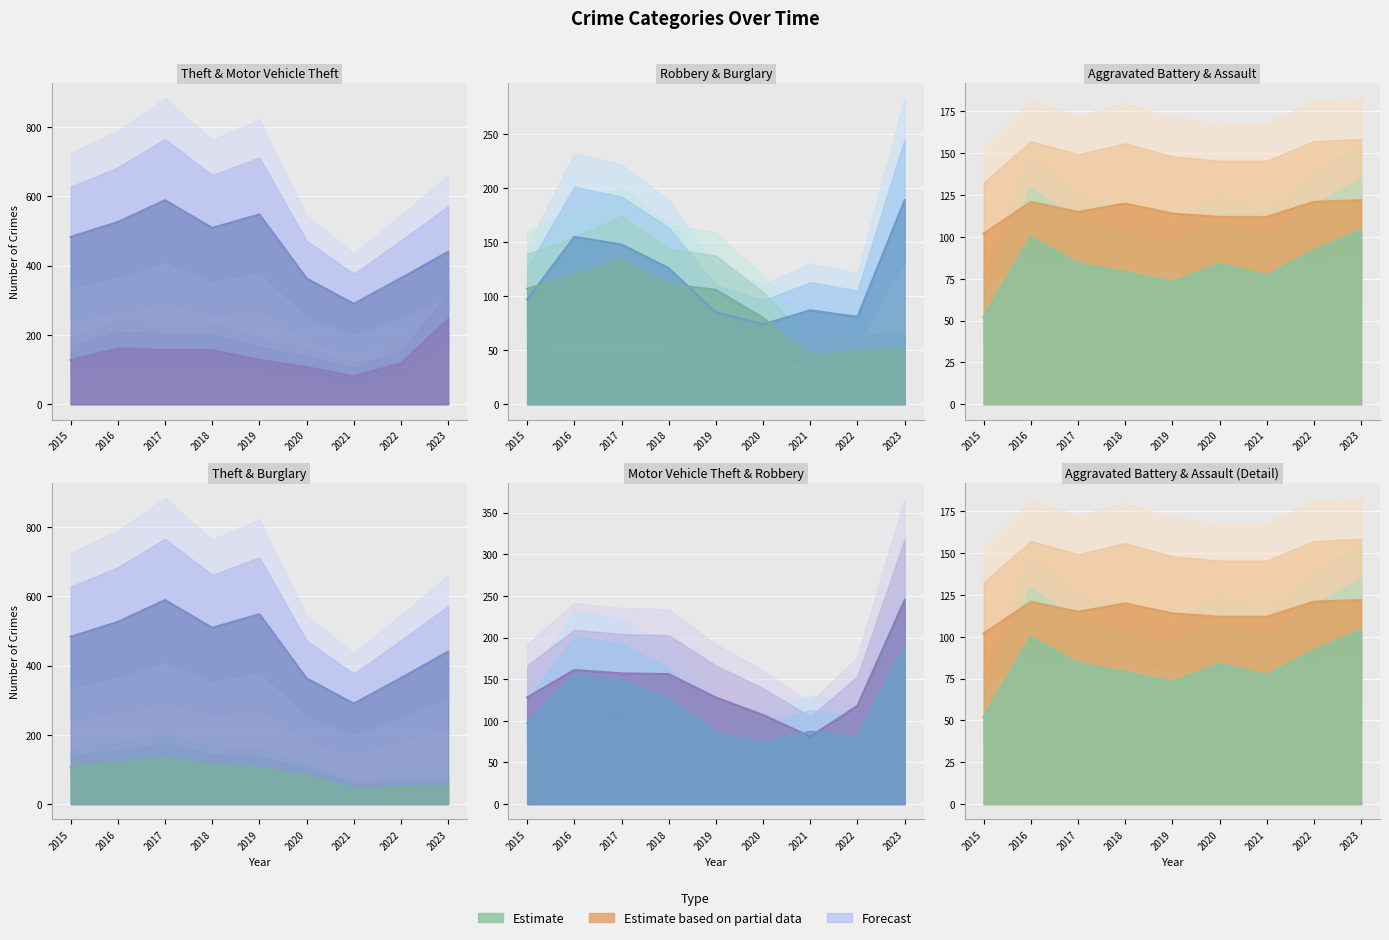

What is the value of the Theft point at the 3rd from the left?

589